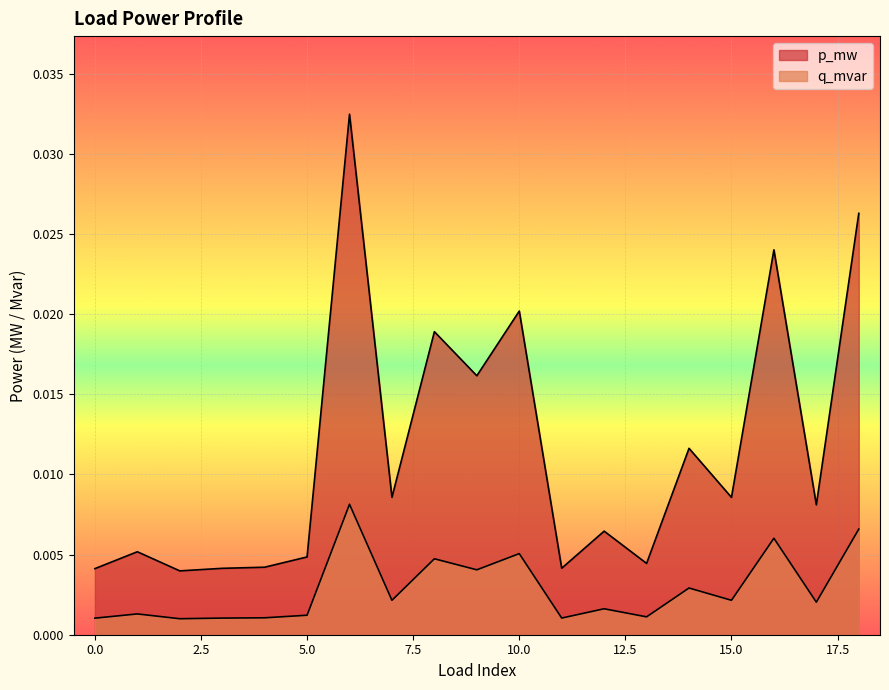

Rank the series by their maximum value, from highest to lowest.

p_mw, q_mvar